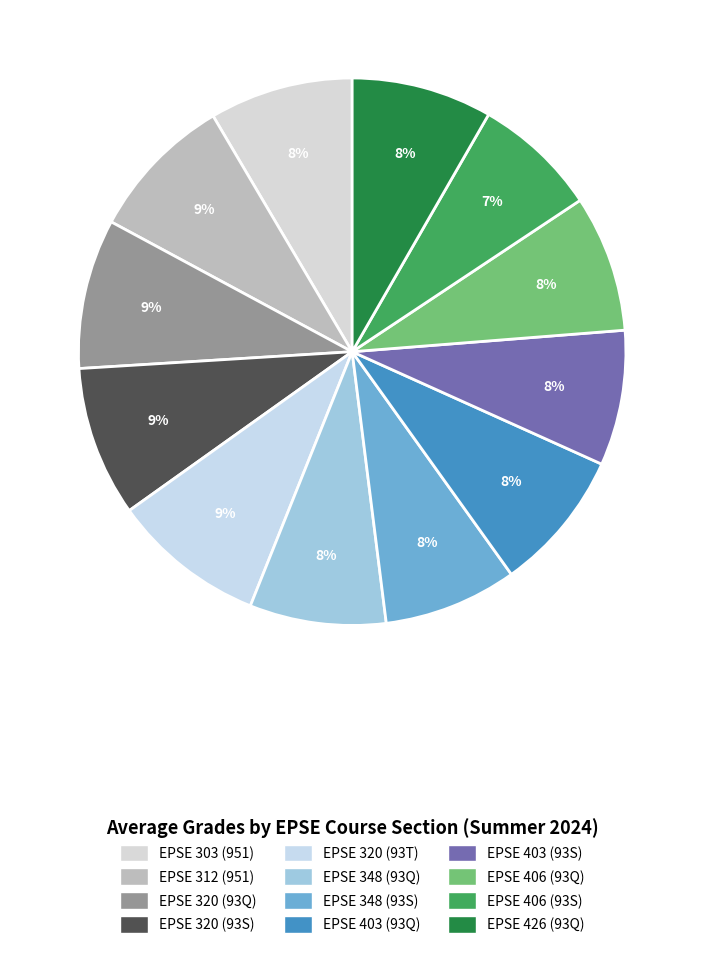

Between EPSE 406 (93S) and EPSE 403 (93S), which is larger?

EPSE 403 (93S)